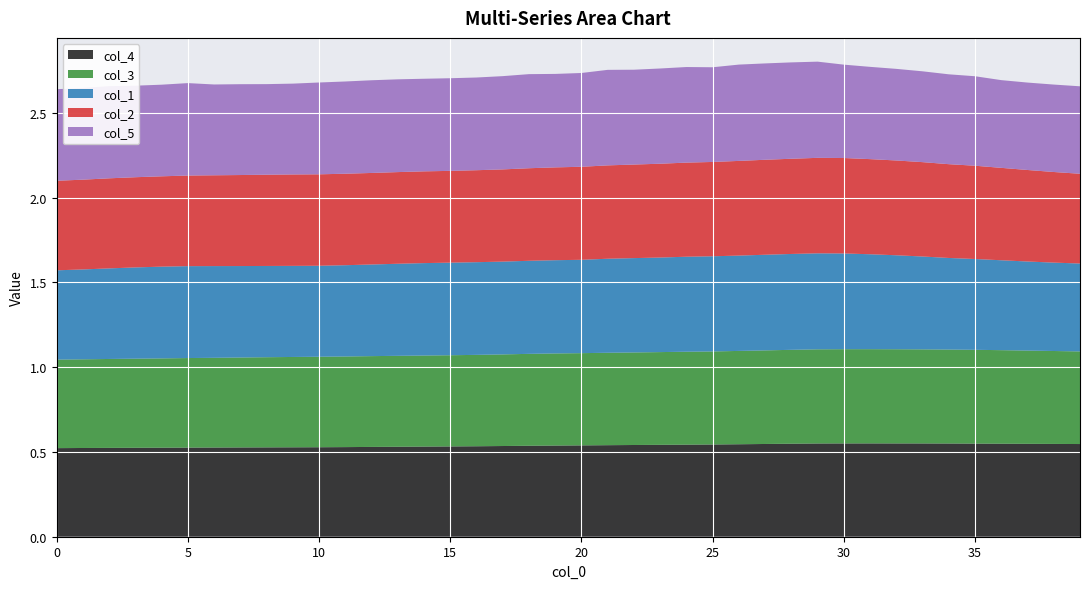

Reading left to right, list all the values displayed in this chart.

col_1: 0=0.5	1=0.5	2=0.5	3=0.5	4=0.5	5=0.5	6=0.5	7=0.5	8=0.5	9=0.5	10=0.5	11=0.5	12=0.5	13=0.5	14=0.5	15=0.5	16=0.5	17=0.5	18=0.5	19=0.5	20=0.6	21=0.6	22=0.6	23=0.6	24=0.6	25=0.6	26=0.6	27=0.6	28=0.6	29=0.6	30=0.6	31=0.6	32=0.6	33=0.5	34=0.5	35=0.5	36=0.5	37=0.5	38=0.5	39=0.5
col_2: 0=0.5	1=0.5	2=0.5	3=0.5	4=0.5	5=0.5	6=0.5	7=0.5	8=0.5	9=0.5	10=0.5	11=0.5	12=0.5	13=0.5	14=0.5	15=0.5	16=0.5	17=0.5	18=0.5	19=0.5	20=0.5	21=0.6	22=0.6	23=0.6	24=0.6	25=0.6	26=0.6	27=0.6	28=0.6	29=0.6	30=0.6	31=0.6	32=0.6	33=0.6	34=0.6	35=0.6	36=0.5	37=0.5	38=0.5	39=0.5
col_3: 0=0.5	1=0.5	2=0.5	3=0.5	4=0.5	5=0.5	6=0.5	7=0.5	8=0.5	9=0.5	10=0.5	11=0.5	12=0.5	13=0.5	14=0.5	15=0.5	16=0.5	17=0.5	18=0.5	19=0.5	20=0.5	21=0.5	22=0.5	23=0.5	24=0.5	25=0.5	26=0.6	27=0.6	28=0.6	29=0.6	30=0.6	31=0.6	32=0.6	33=0.6	34=0.6	35=0.6	36=0.6	37=0.5	38=0.5	39=0.5
col_4: 0=0.5	1=0.5	2=0.5	3=0.5	4=0.5	5=0.5	6=0.5	7=0.5	8=0.5	9=0.5	10=0.5	11=0.5	12=0.5	13=0.5	14=0.5	15=0.5	16=0.5	17=0.5	18=0.5	19=0.5	20=0.5	21=0.5	22=0.5	23=0.5	24=0.5	25=0.5	26=0.5	27=0.5	28=0.5	29=0.5	30=0.6	31=0.6	32=0.6	33=0.6	34=0.5	35=0.5	36=0.5	37=0.5	38=0.5	39=0.5
col_5: 0=0.5	1=0.5	2=0.5	3=0.5	4=0.5	5=0.5	6=0.5	7=0.5	8=0.5	9=0.5	10=0.5	11=0.5	12=0.5	13=0.5	14=0.5	15=0.5	16=0.5	17=0.5	18=0.6	19=0.6	20=0.6	21=0.6	22=0.6	23=0.6	24=0.6	25=0.6	26=0.6	27=0.6	28=0.6	29=0.6	30=0.6	31=0.5	32=0.5	33=0.5	34=0.5	35=0.5	36=0.5	37=0.5	38=0.5	39=0.5